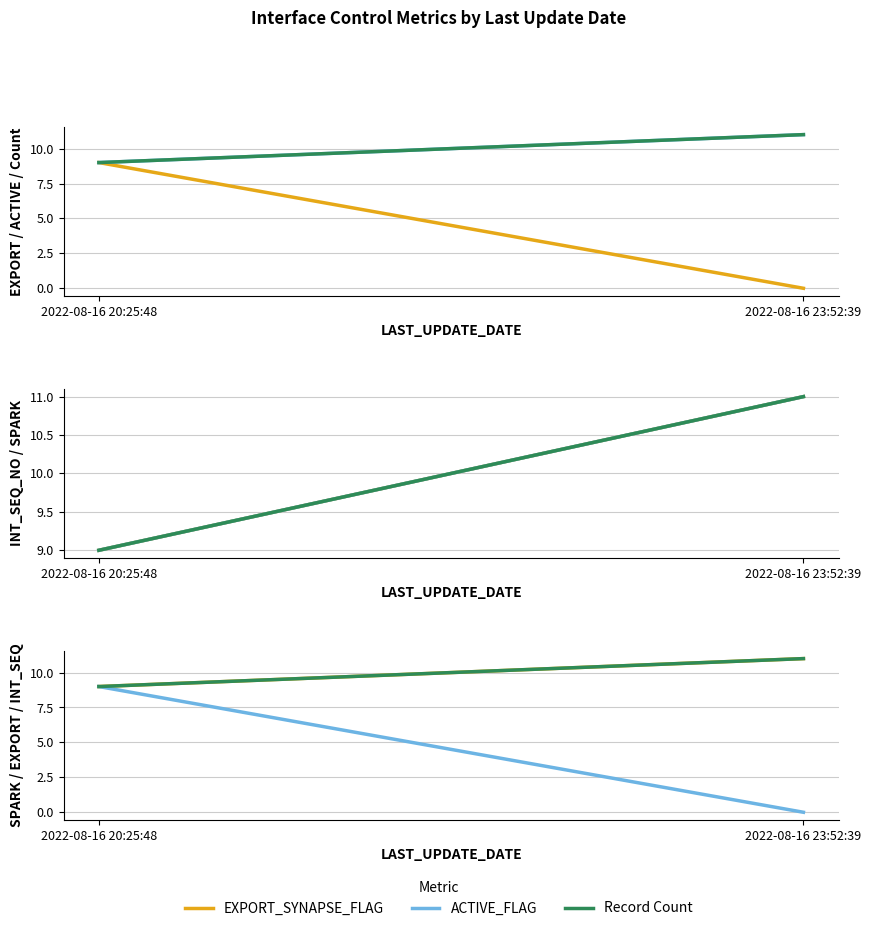

Which series has the largest total across all categories?

ACTIVE_FLAG